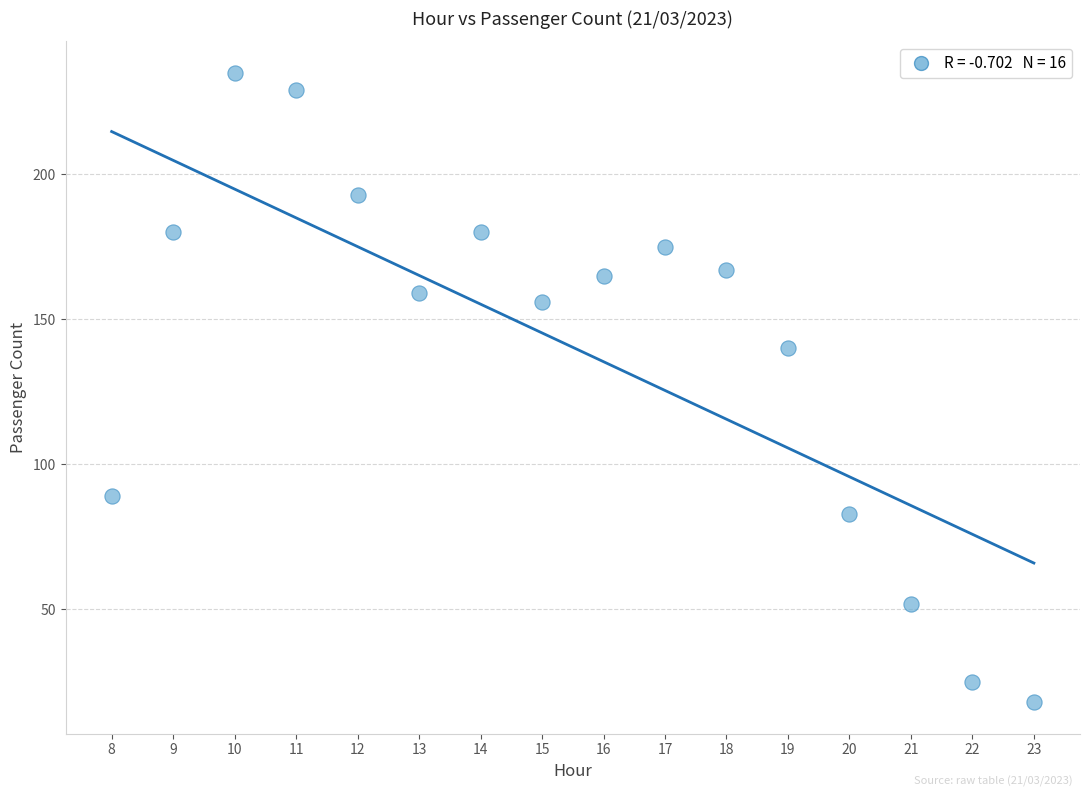

What Y value in the scatter plot is closest to 126?

140